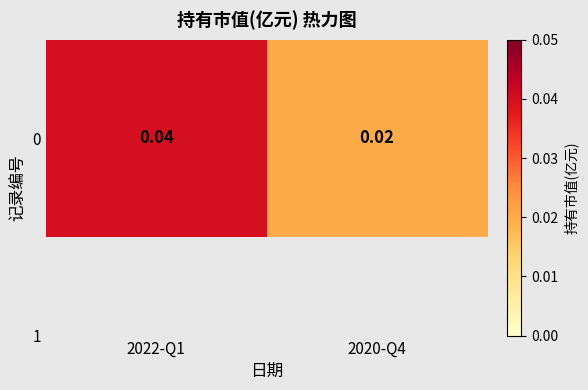

How many categories are shown in the chart?

2